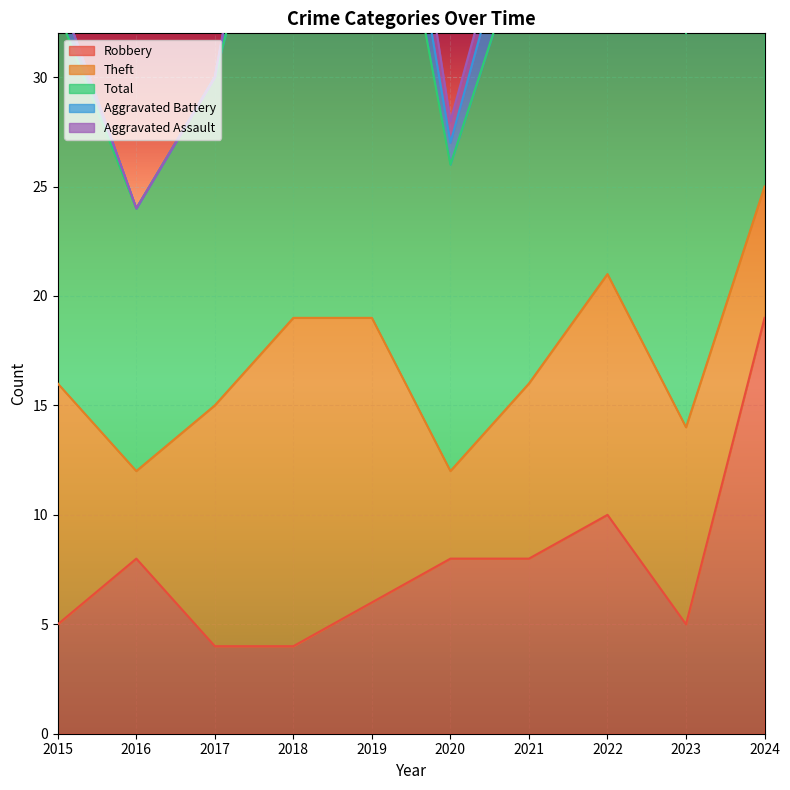

How many Aggravated Battery values are between 1 and 4?

6